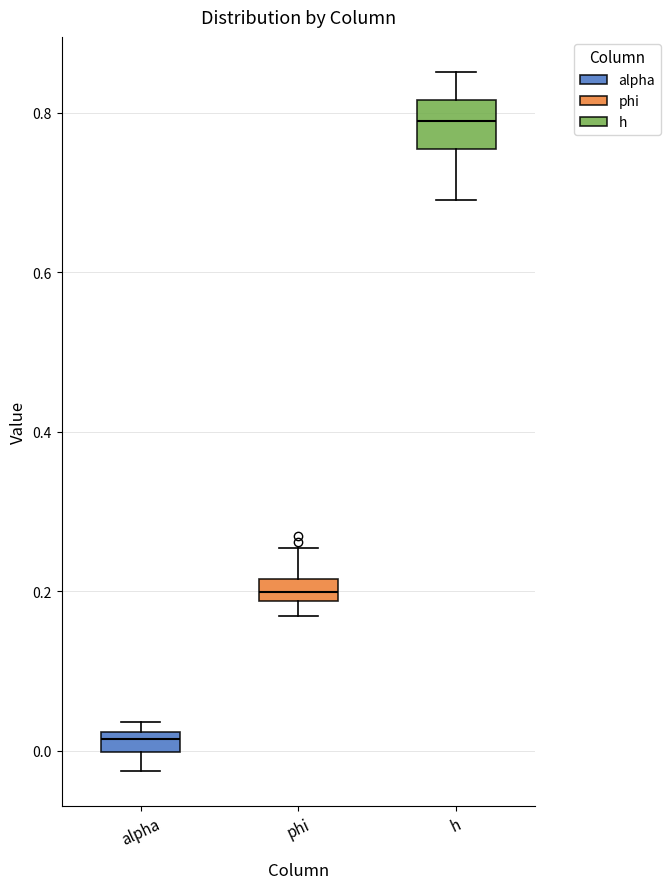

Comparing the boxes themselves (not the whiskers), which one is the tallest?

h